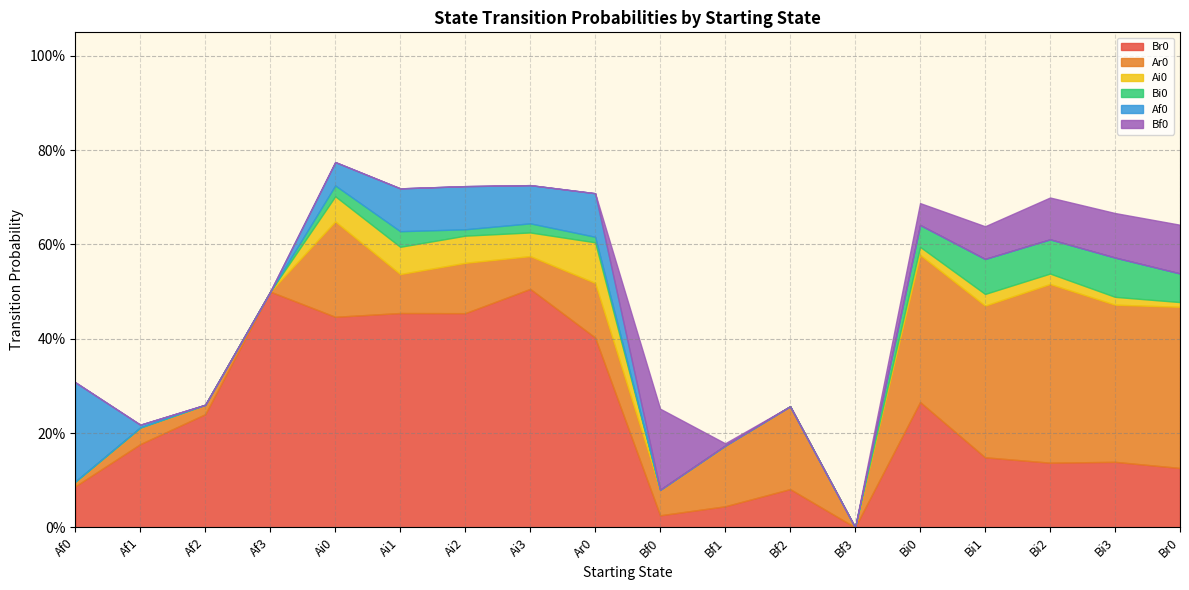

Count the number of categories in the chart.

18